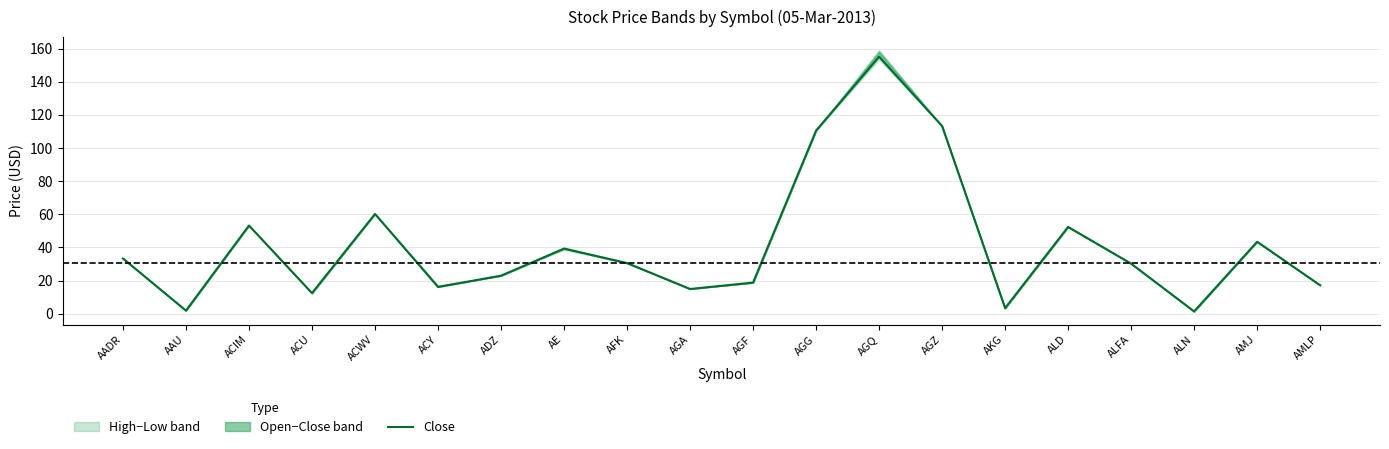

What is the greatest value displayed?

155.1